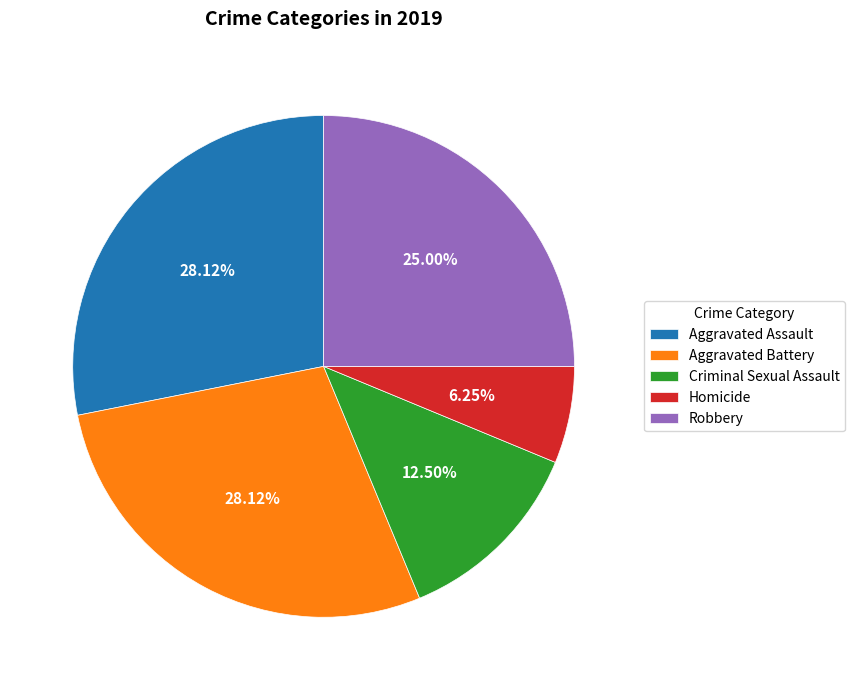

What percentage is the Aggravated Assault slice, to the nearest percent?

28%